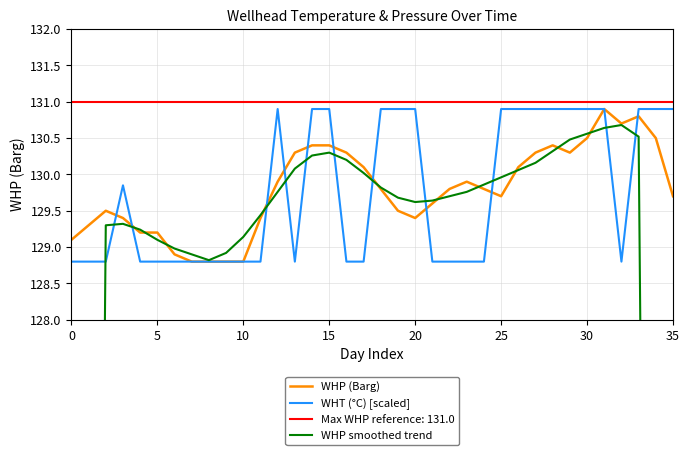

What is the maximum value for WHP (Barg)?

130.9